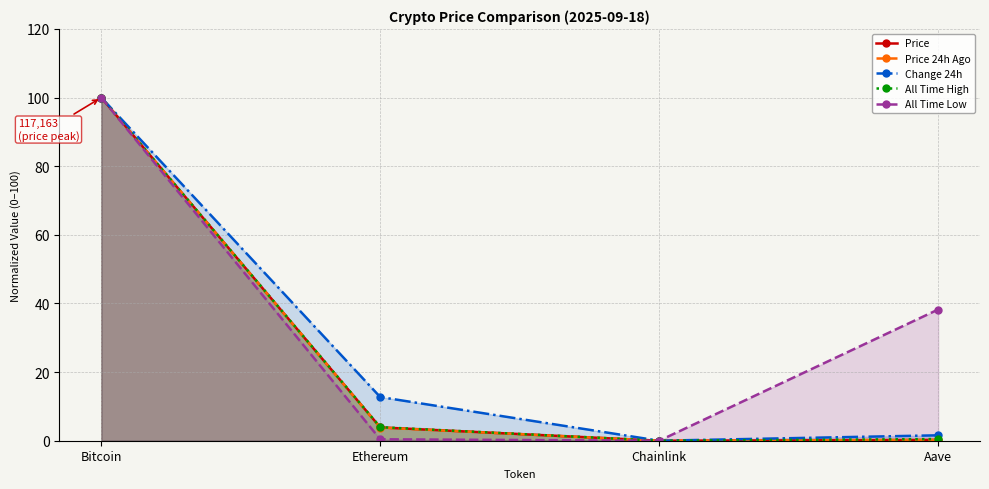

At which label does Price 24h Ago reach its peak?

Bitcoin